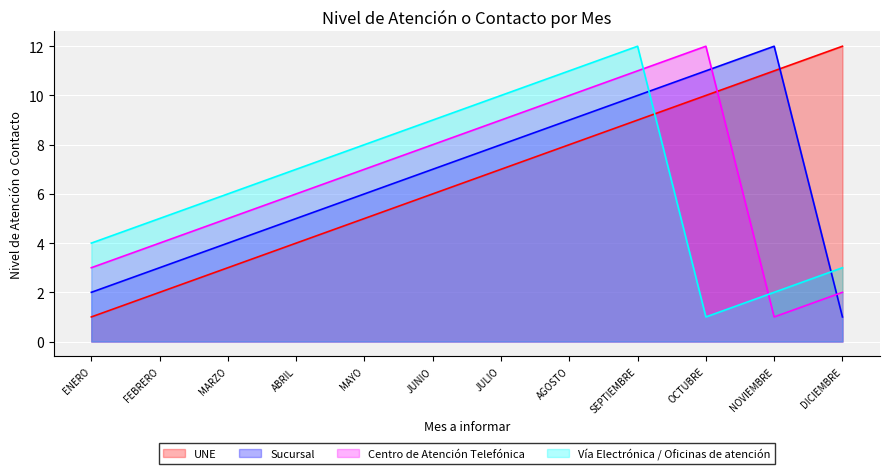

Reading left to right, transcribe all the data shown in this chart.

UNE: 1	2	3	4	5	6	7	8	9	10	11	12
Sucursal: 2	3	4	5	6	7	8	9	10	11	12	1
Centro de Atención Telefónica: 3	4	5	6	7	8	9	10	11	12	1	2
Vía Electrónica / Oficinas de atención: 4	5	6	7	8	9	10	11	12	1	2	3